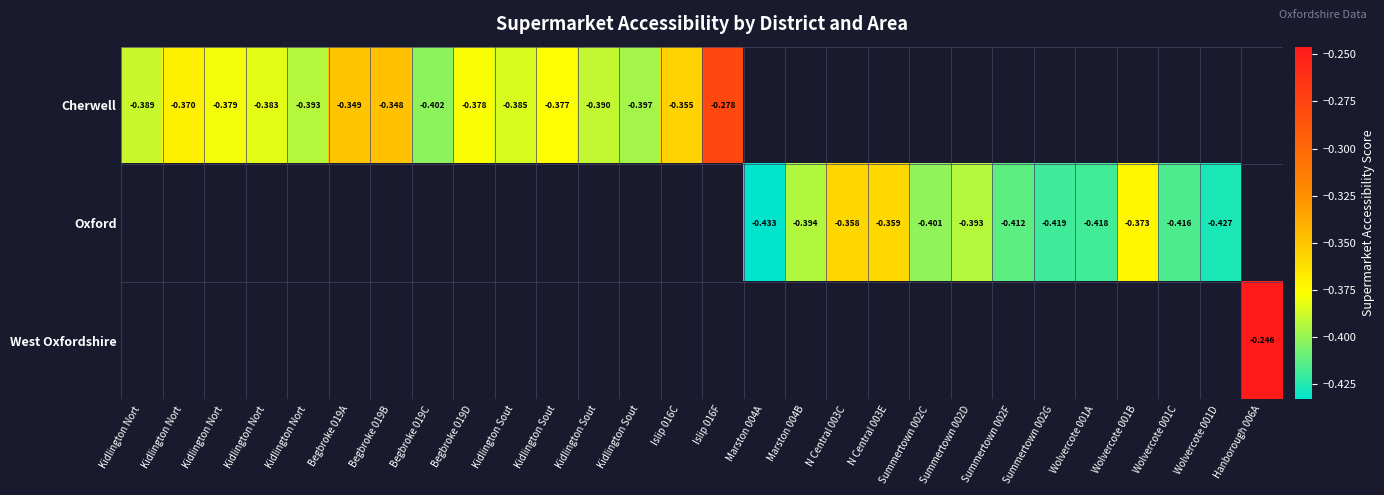

Which category has the highest value in the Cherwell series?

Islip 016F